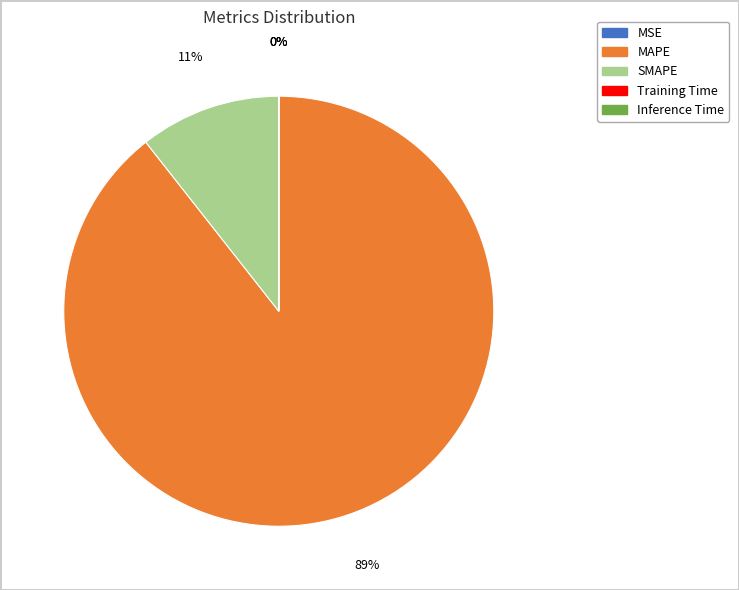

Does MAPE represent more than half of the total?

Yes